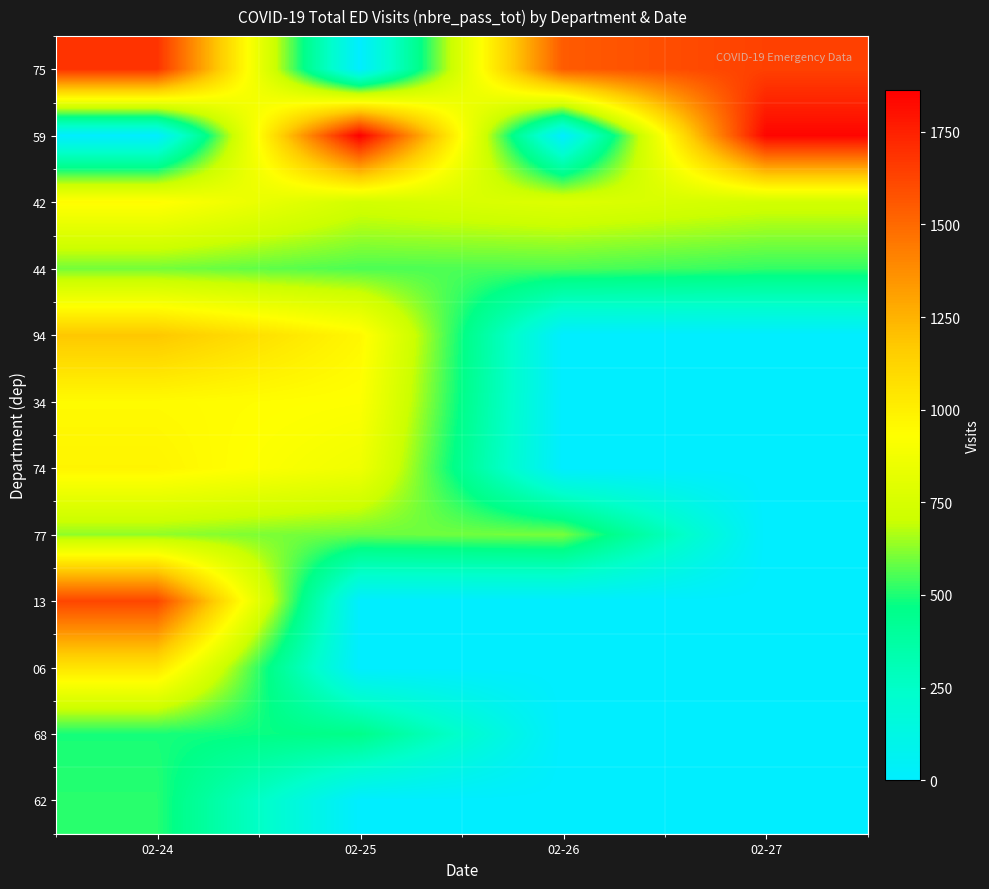

Reading left to right, what are all the values shown in this chart?

75: 02-24=1689	02-25=0	02-26=1548	02-27=1640
59: 02-24=0	02-25=1864	02-26=0	02-27=1844
42: 02-24=947	02-25=732	02-26=779	02-27=727
44: 02-24=600	02-25=554	02-26=556	02-27=525
94: 02-24=1178	02-25=964	02-26=0	02-27=0
34: 02-24=951	02-25=927	02-26=0	02-27=0
74: 02-24=977	02-25=866	02-26=0	02-27=0
77: 02-24=632	02-25=587	02-26=604	02-27=0
13: 02-24=1622	02-25=0	02-26=0	02-27=0
06: 02-24=1050	02-25=0	02-26=0	02-27=0
68: 02-24=493	02-25=461	02-26=0	02-27=0
62: 02-24=512	02-25=0	02-26=0	02-27=0